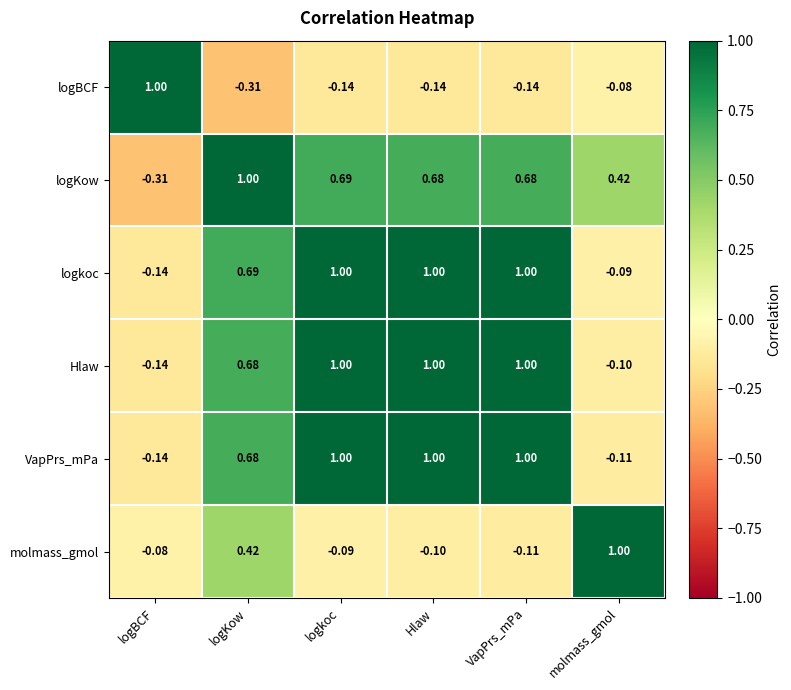

Where is Hlaw nearest to the value 0?

molmass_gmol